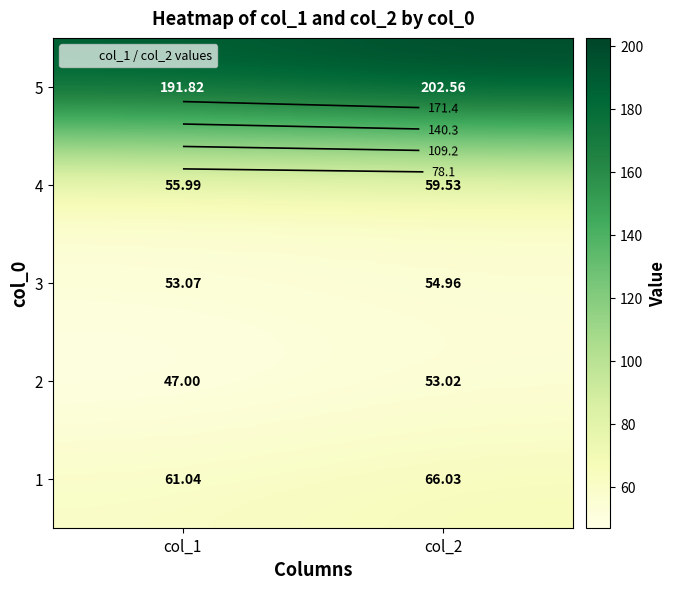

The value of 2 at col_2 is 53.0. True or false?

True